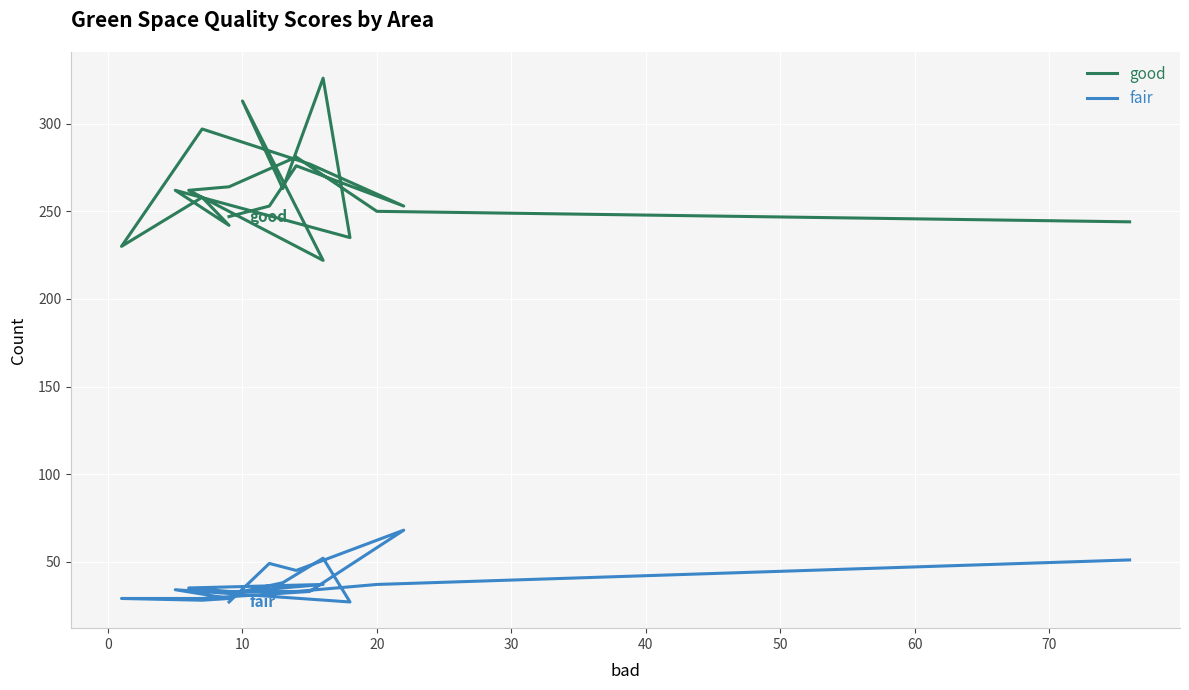

Count the number of data series in this chart.

2